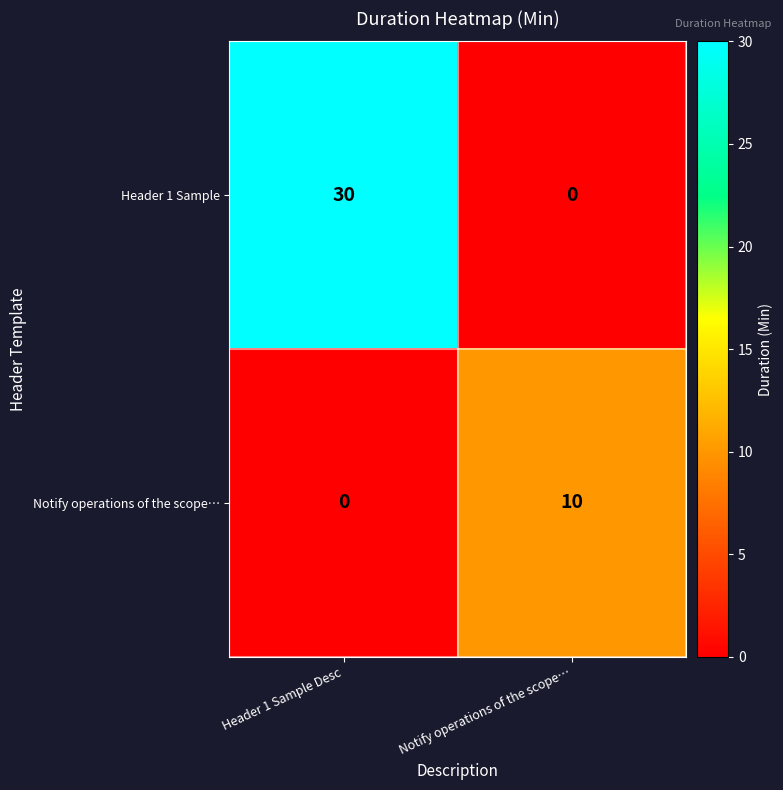

Reading left to right, list all the values displayed in this chart.

Header 1 Sample: 30	0
Notify operations of the scope…: 0	10